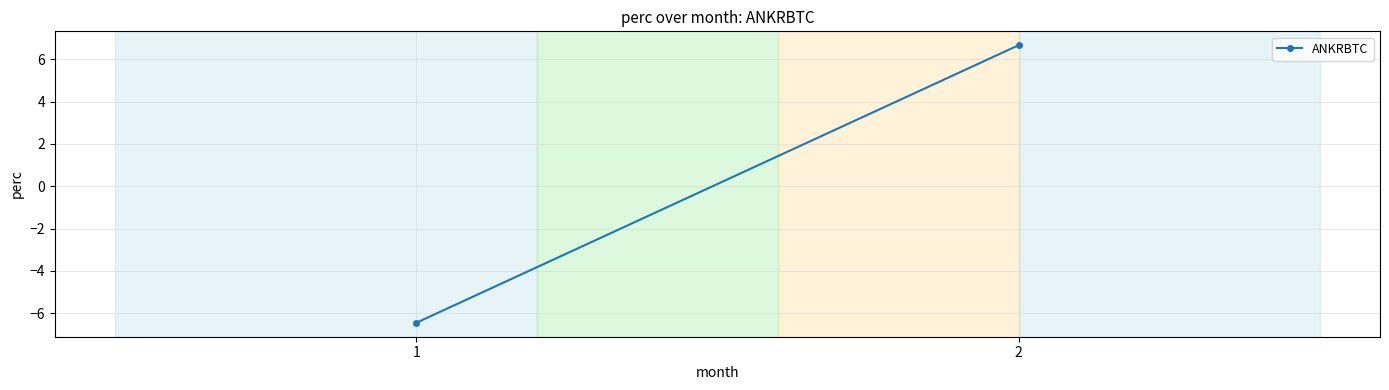

The value at 1 is -6.5. True or false?

True